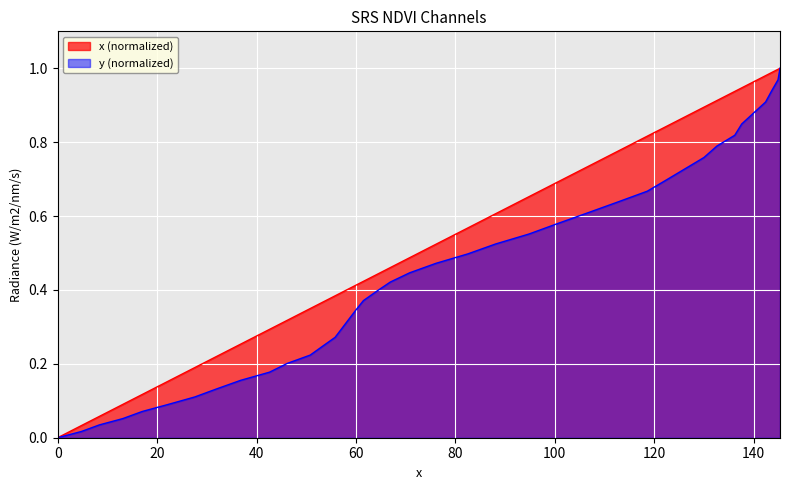

What is the change in value from 42.6 to 112.6?

+0.5